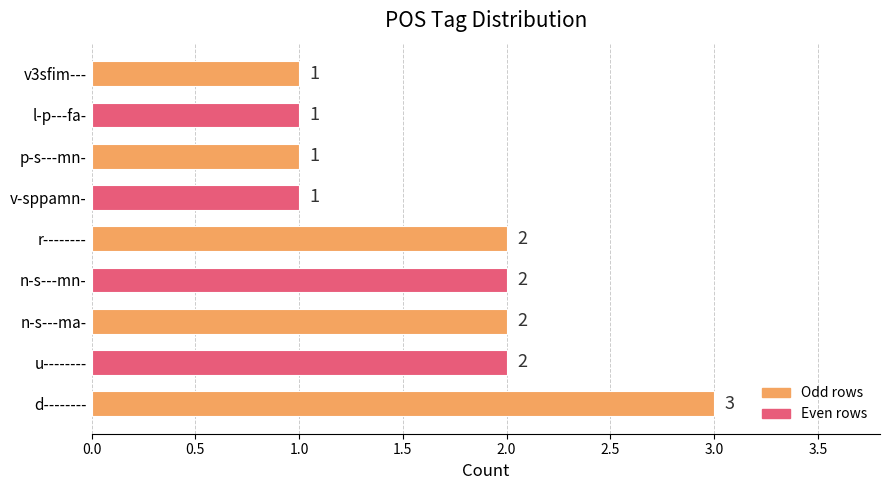

Read the value at d--------.

3